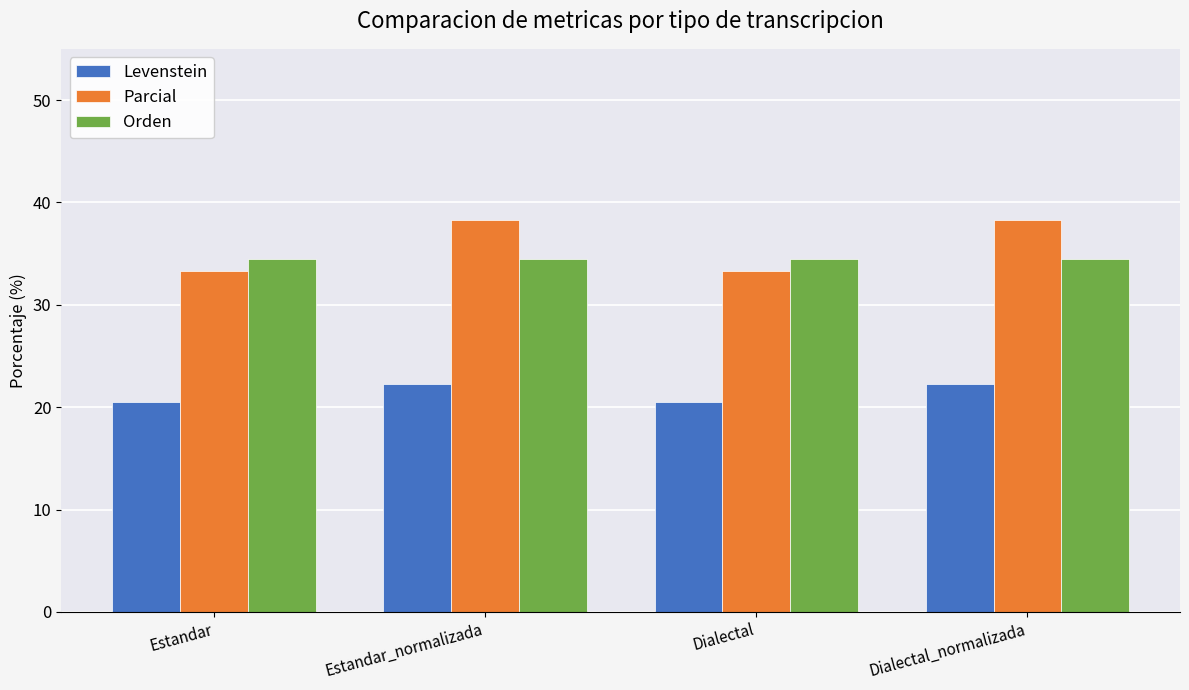

Rank the series by their maximum value, from highest to lowest.

Parcial, Orden, Levenstein